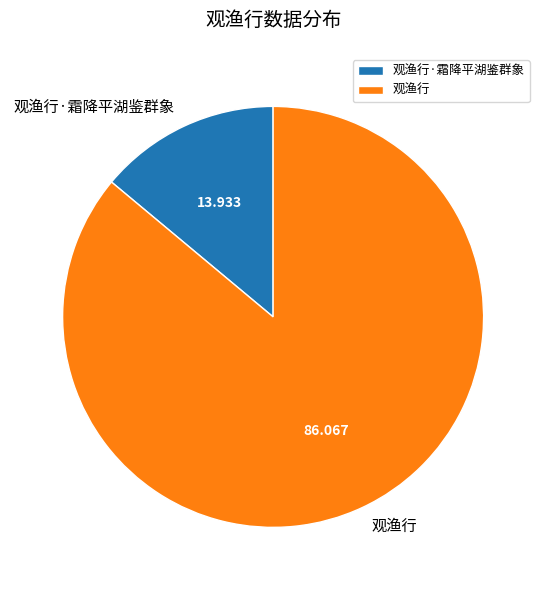

Rank the categories by value from highest to lowest.

观渔行, 观渔行·霜降平湖鉴群象